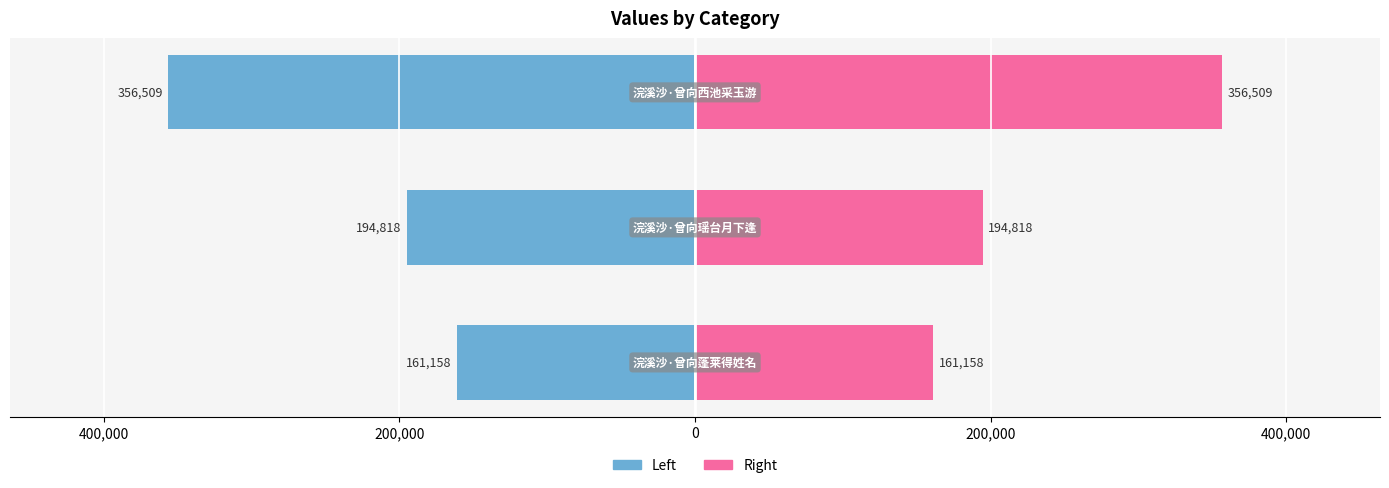

Reading left to right, transcribe all the data shown in this chart.

col_0 (left): -161158	-194818	-356509
col_0 (right): 161158	194818	356509